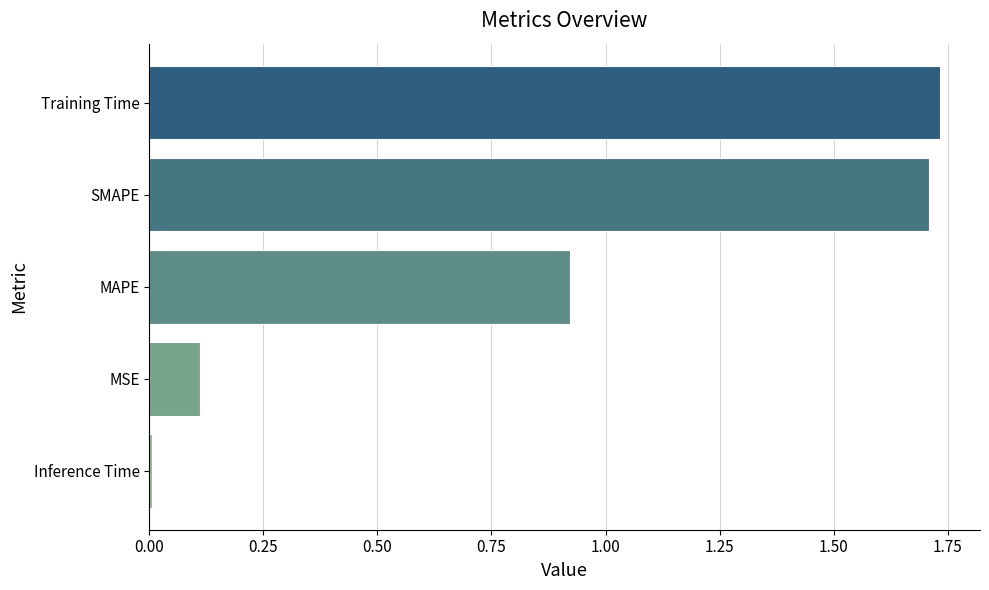

True or false: the data shows 0.7 at SMAPE.

False